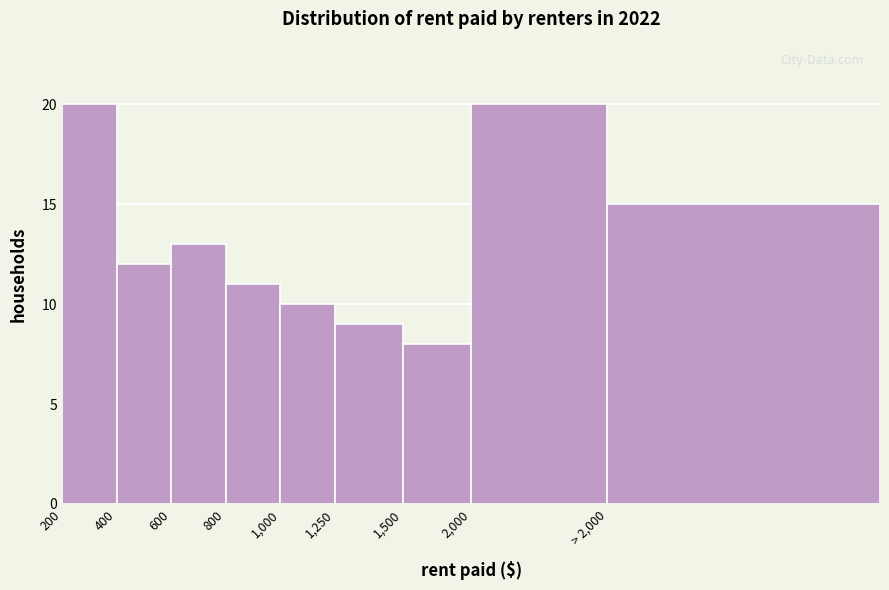

Reading left to right, list all the values displayed in this chart.

200=20	400=12	600=13	800=11	1,000=10	1,250=9	1,500=8	2,000=20	> 2,000=15